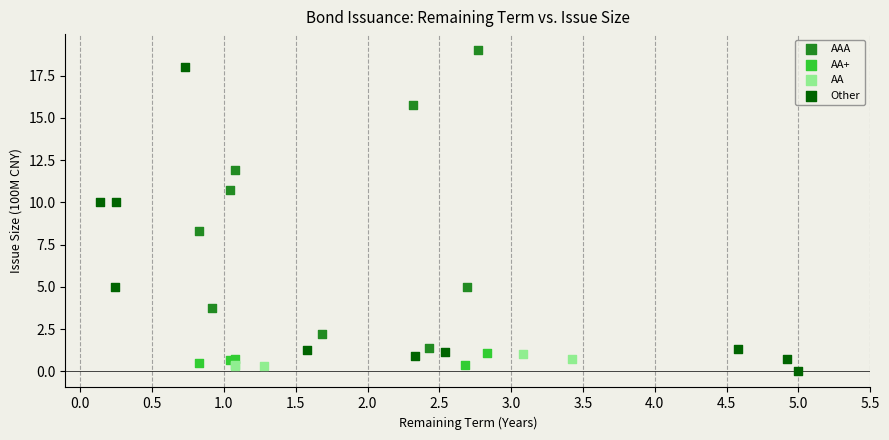

Which series contains the highest Y value?

AAA